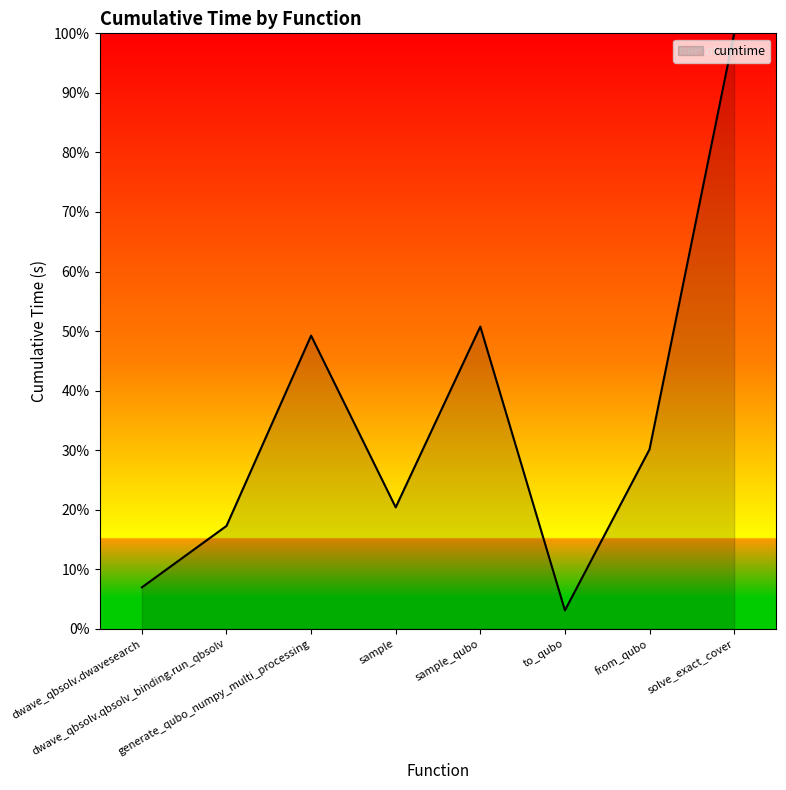

Reading right to left, list all the values displayed in this chart.

solve_exact_cover=100.0	from_qubo=30.1	to_qubo=3.1	sample_qubo=50.8	sample=20.4	generate_qubo_numpy_multi_processing=49.2	dwave_qbsolv.qbsolv_binding.run_qbsolv=17.3	dwave_qbsolv.dwavesearch=7.0